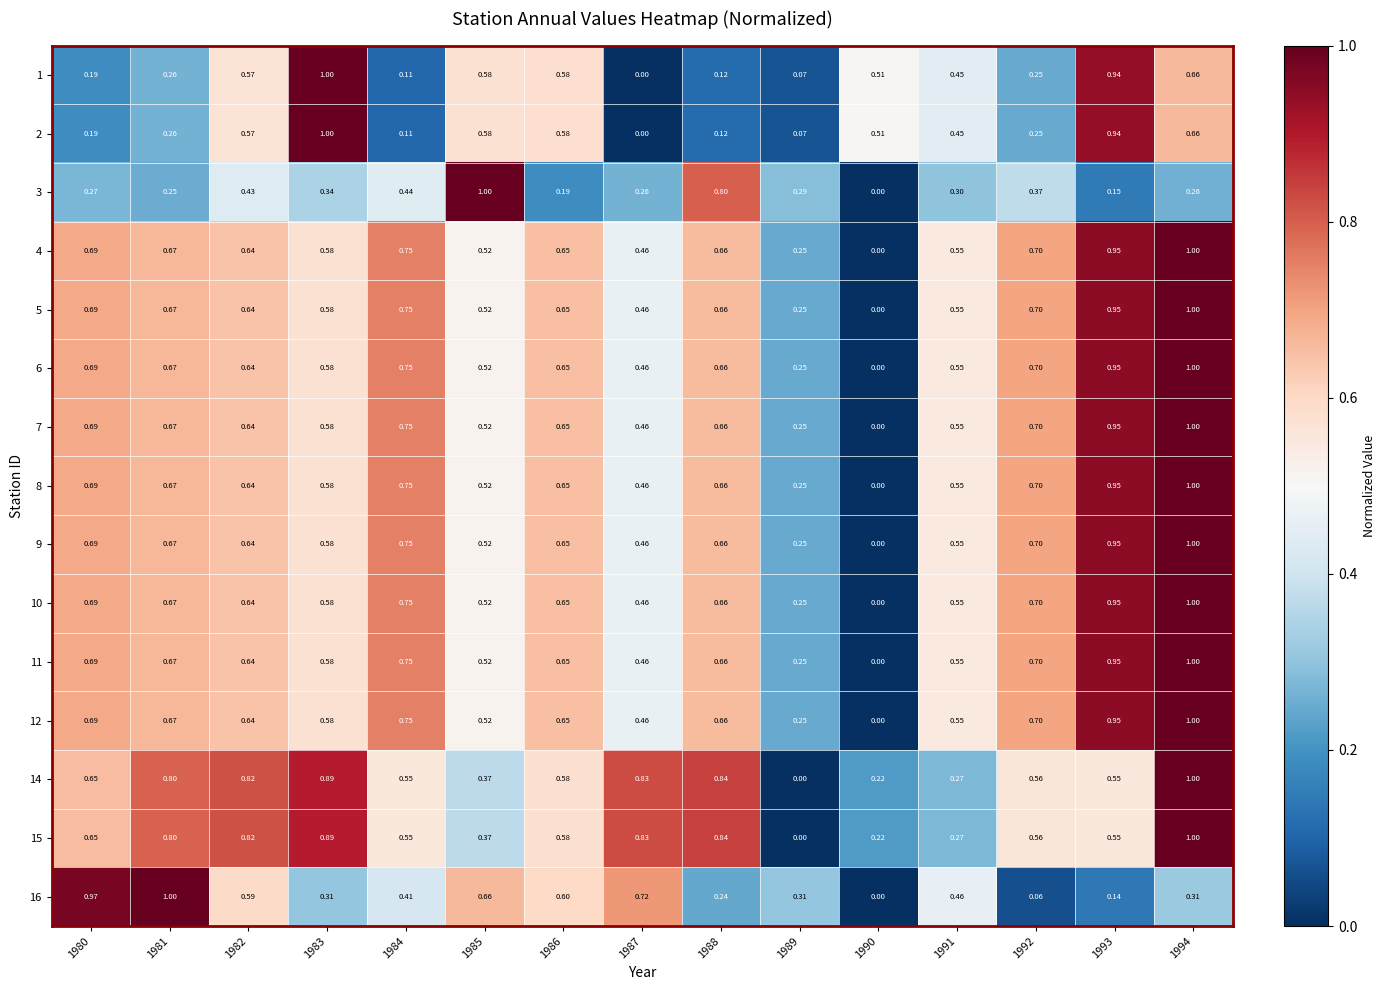

What is the spread (max minus min) of values at 1980?

0.8